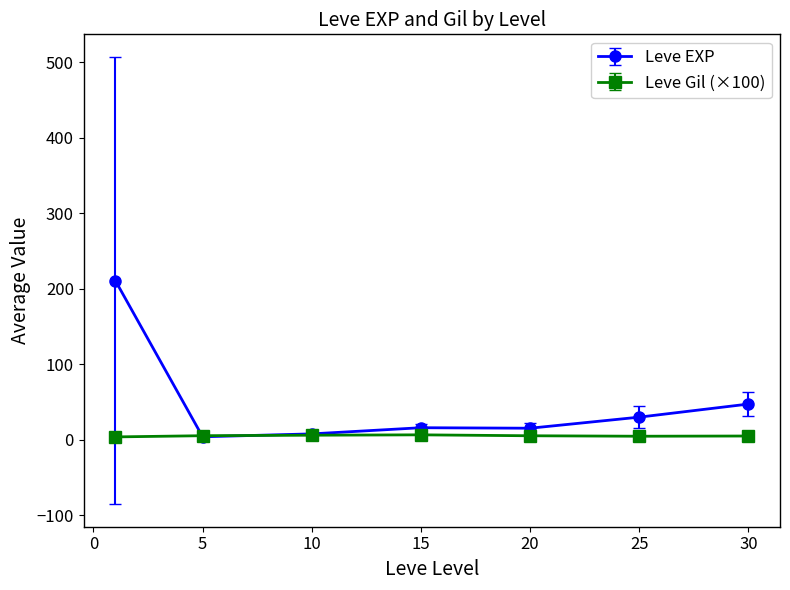

Which series has the largest range (max minus min)?

Leve EXP